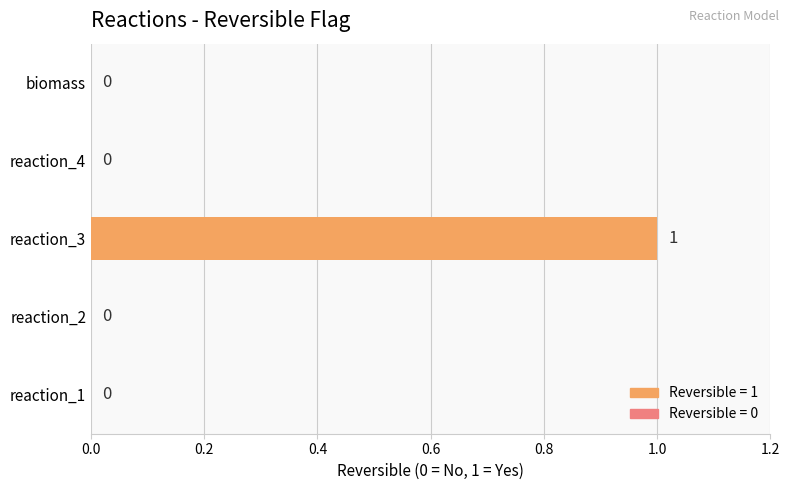

The chart shows a value of 0 at reaction_2. True or false?

True